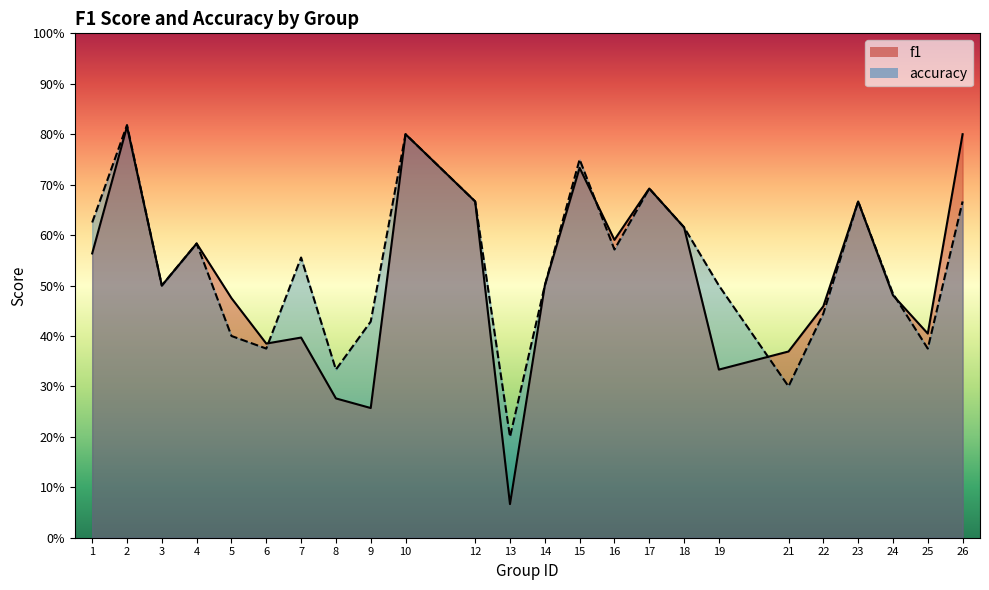

Reading left to right, list all the values displayed in this chart.

f1: 1=0.6	2=0.8	3=0.5	4=0.6	5=0.5	6=0.4	7=0.4	8=0.3	9=0.3	10=0.8	12=0.7	13=0.1	14=0.5	15=0.7	16=0.6	17=0.7	18=0.6	19=0.3	21=0.4	22=0.5	23=0.7	24=0.5	25=0.4	26=0.8
accuracy: 1=0.6	2=0.8	3=0.5	4=0.6	5=0.4	6=0.4	7=0.6	8=0.3	9=0.4	10=0.8	12=0.7	13=0.2	14=0.5	15=0.8	16=0.6	17=0.7	18=0.6	19=0.5	21=0.3	22=0.4	23=0.7	24=0.5	25=0.4	26=0.7